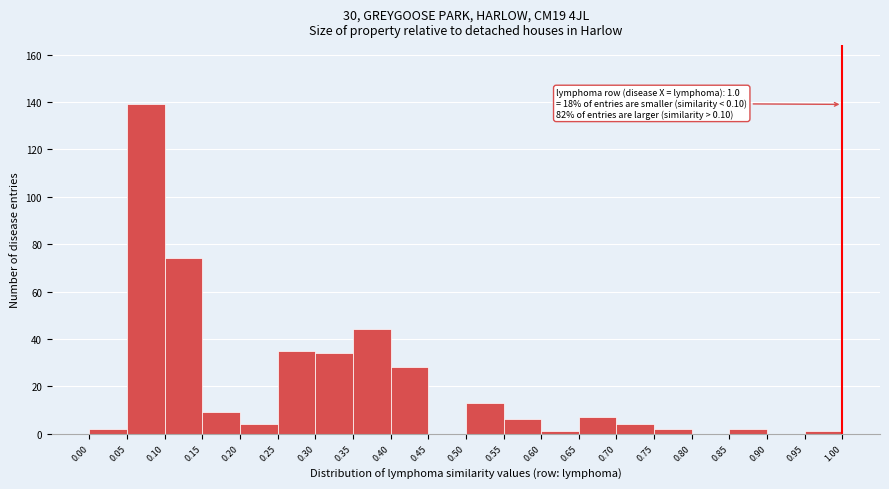

Which range on the x-axis has the tallest bar?

0.05 to 0.10